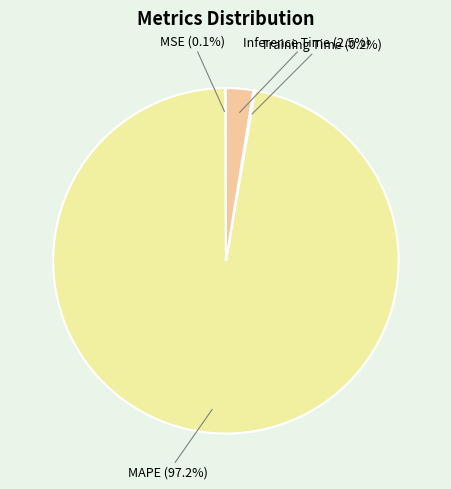

What is the largest slice in the pie chart?

MAPE